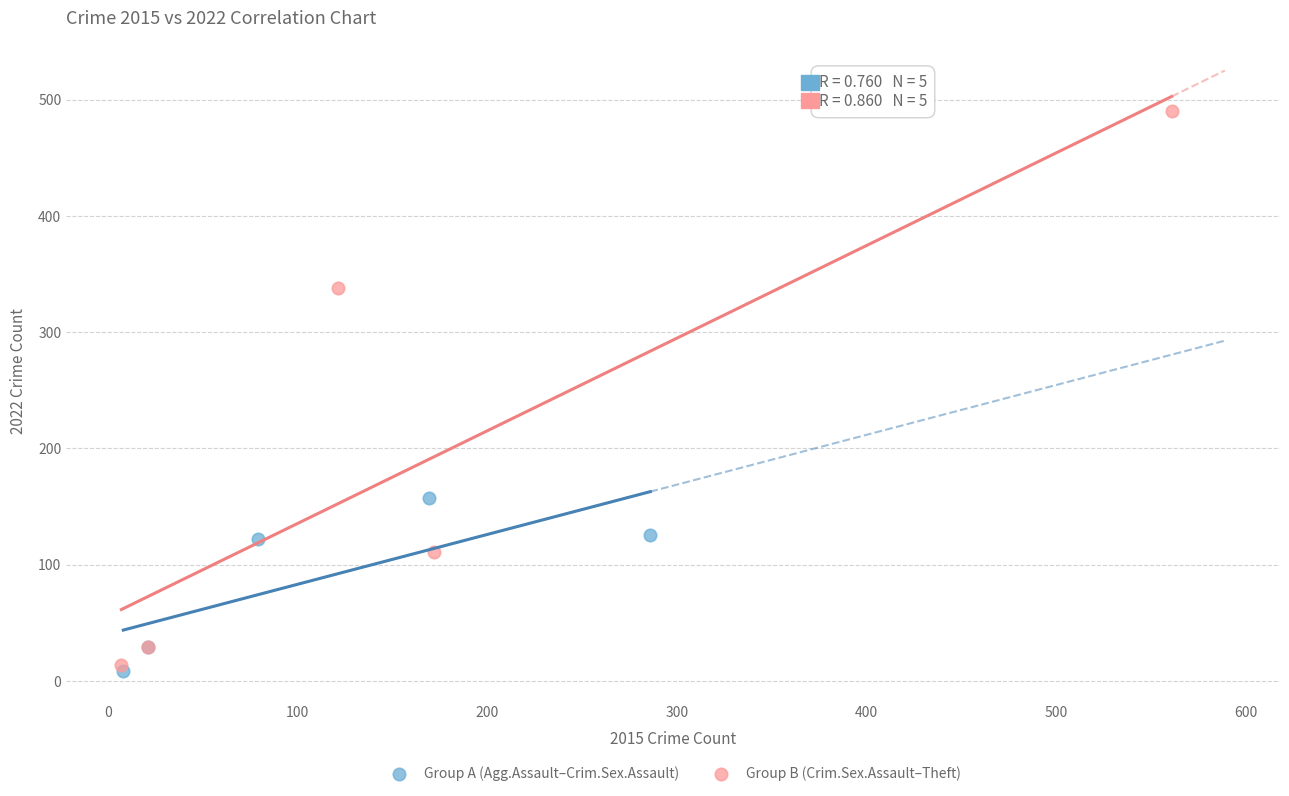

Which series contains the highest Y value?

Group B (Crim.Sex.Assault–Theft)